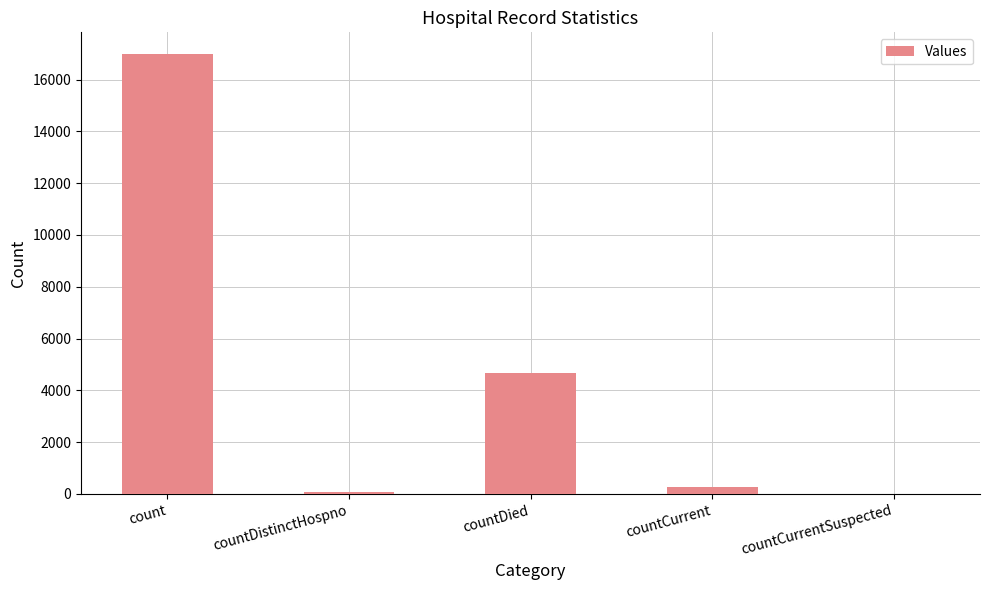

What is the average value?

4398